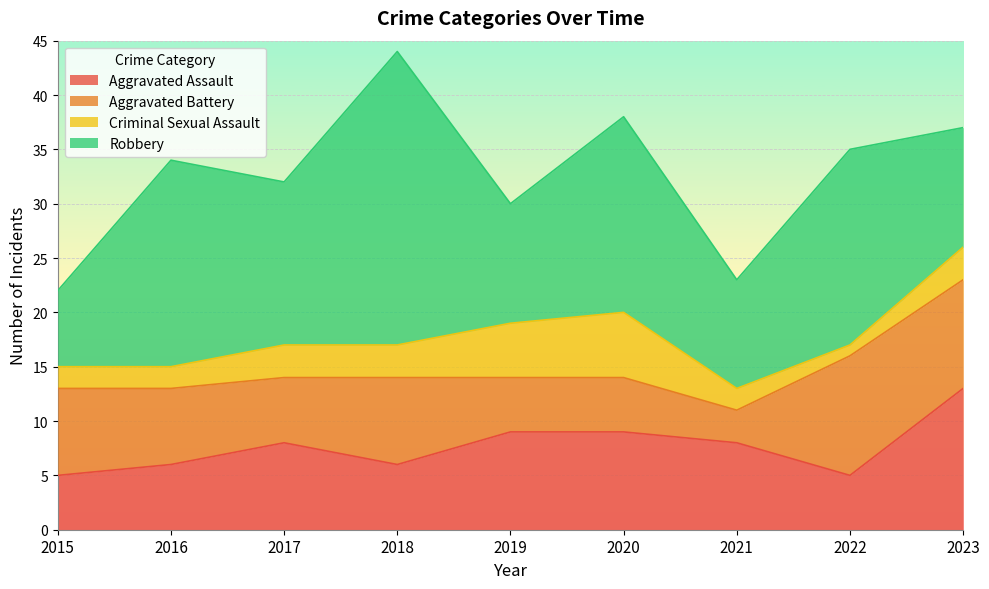

What is the total value across all series at 2018?

44